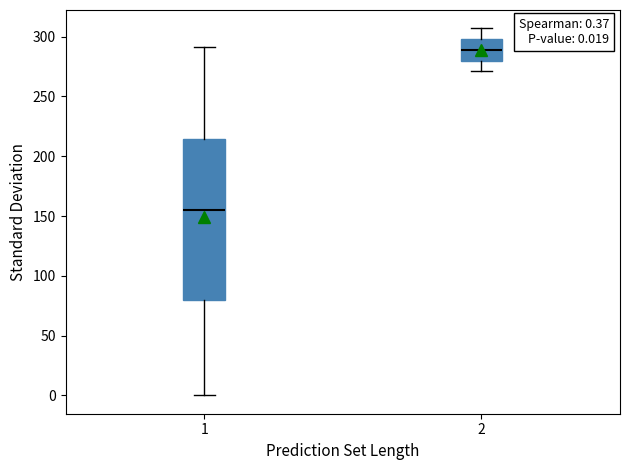

Comparing the boxes themselves (not the whiskers), which one is the tallest?

1